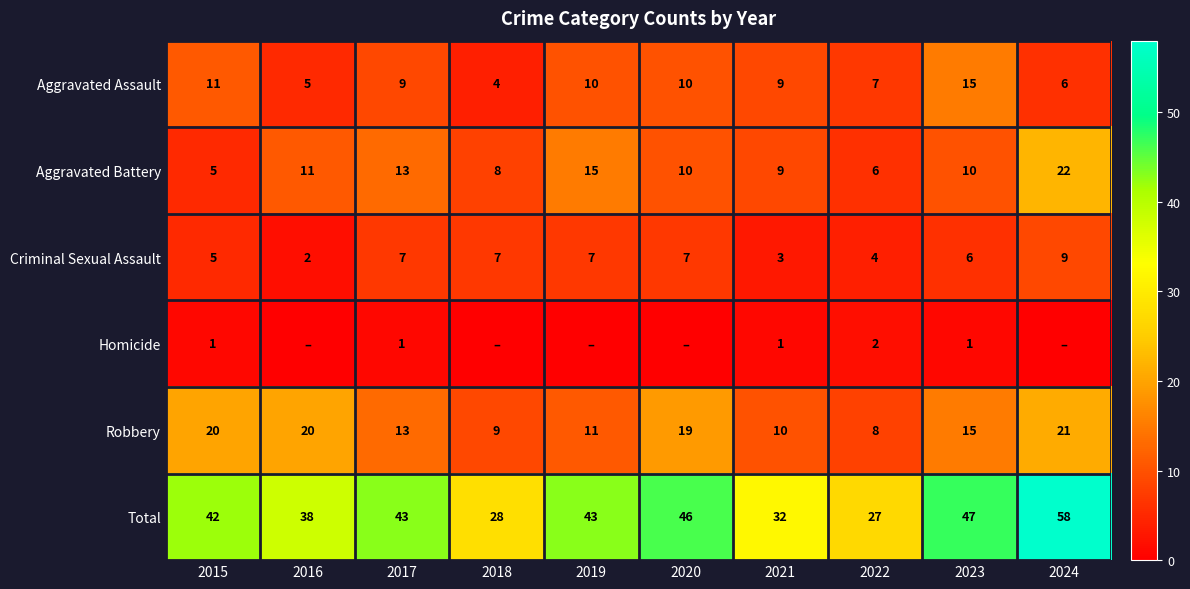

Is the value of Total at 2018 greater than the value of Homicide at 2017?

Yes